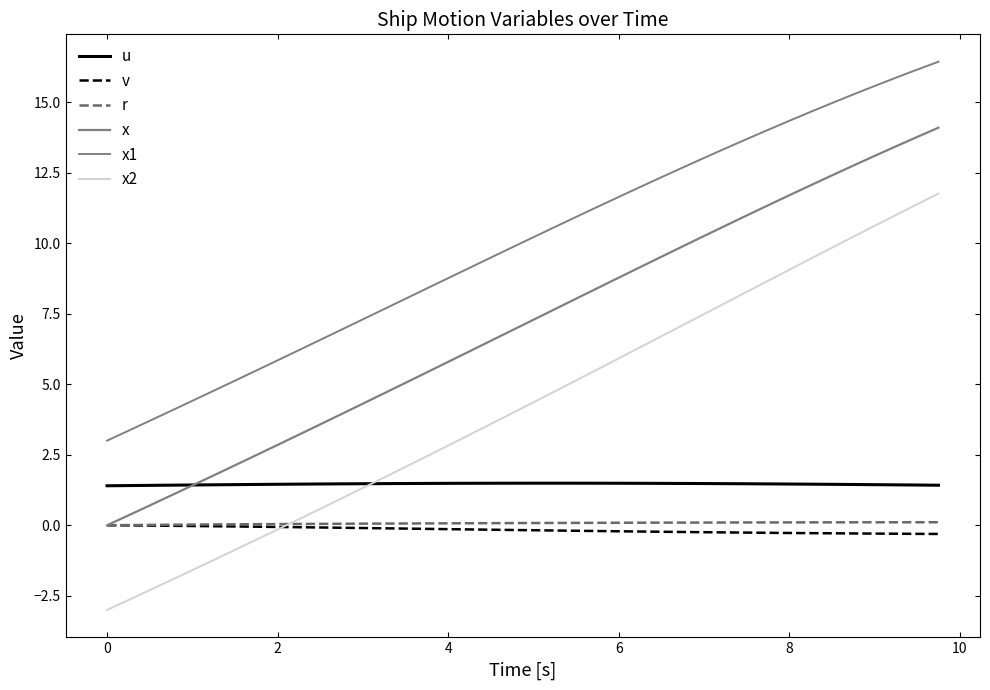

Does the chart have visible grid lines?

No